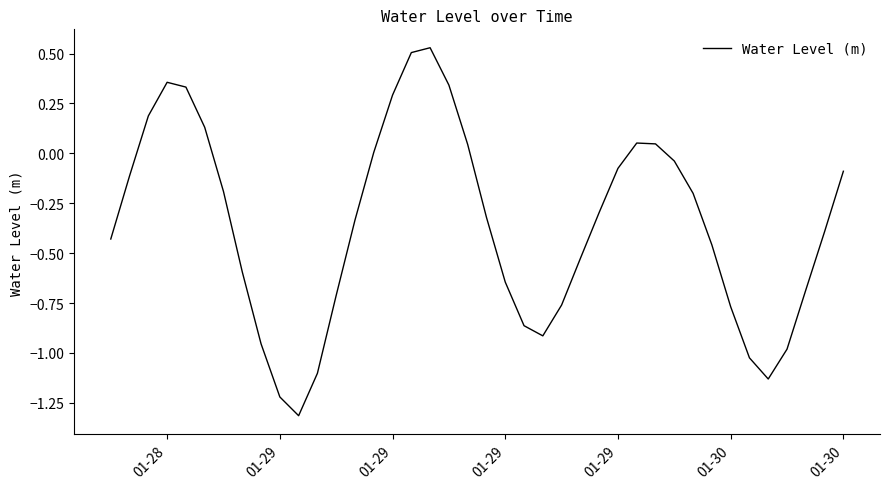

What is the minimum value shown in the chart?

-1.3